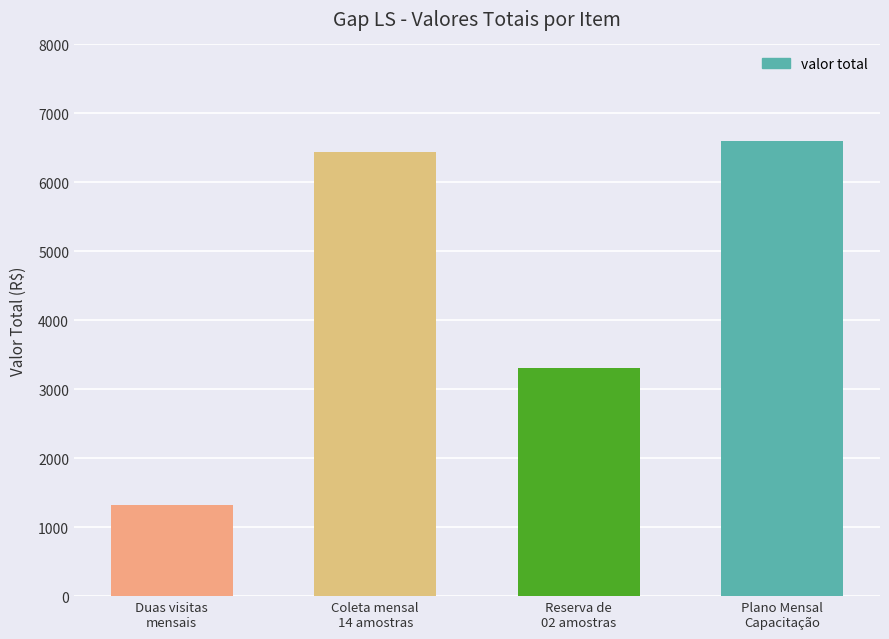

Are the bars grouped side by side (vs. stacked)?

No